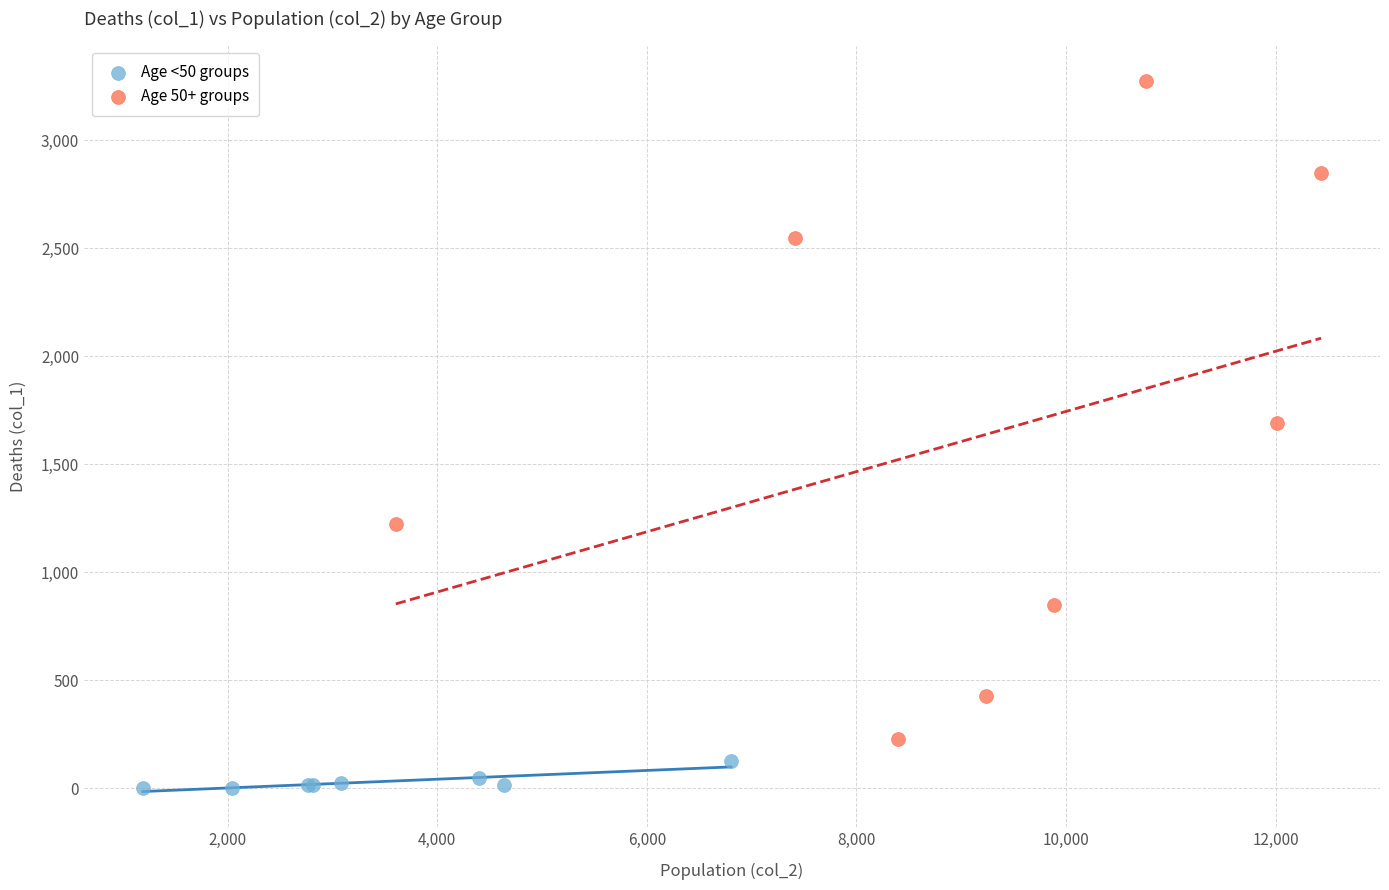

Which series reaches the minimum Y coordinate?

Age <50 groups